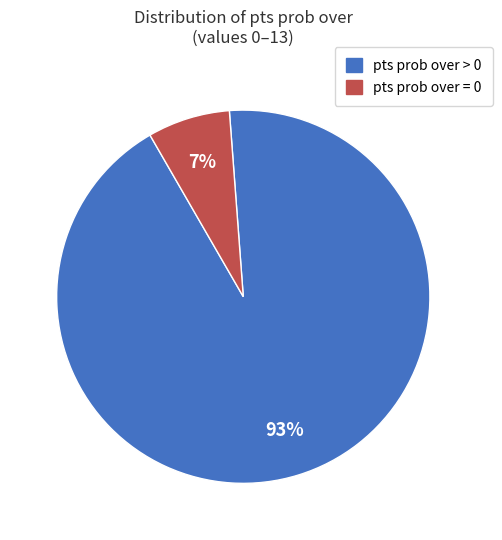

To the nearest percent, what is the average slice percentage?

50%